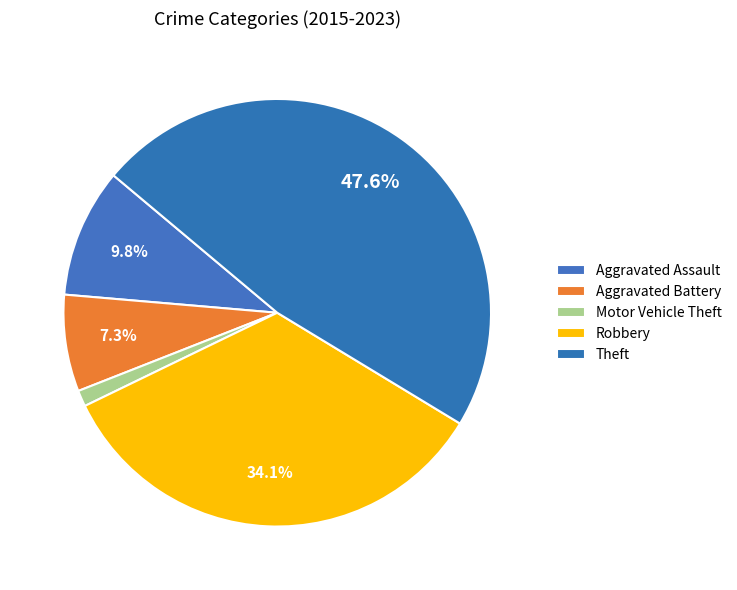

To the nearest percent, what portion does Theft represent?

48%